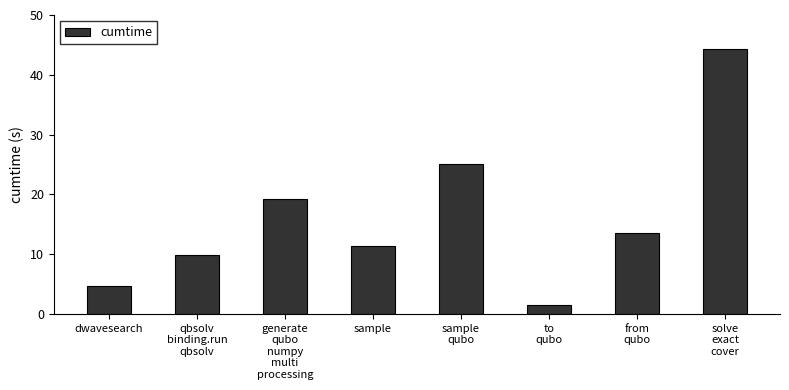

What is the label of the 1st bar from the right?

solve
exact
cover